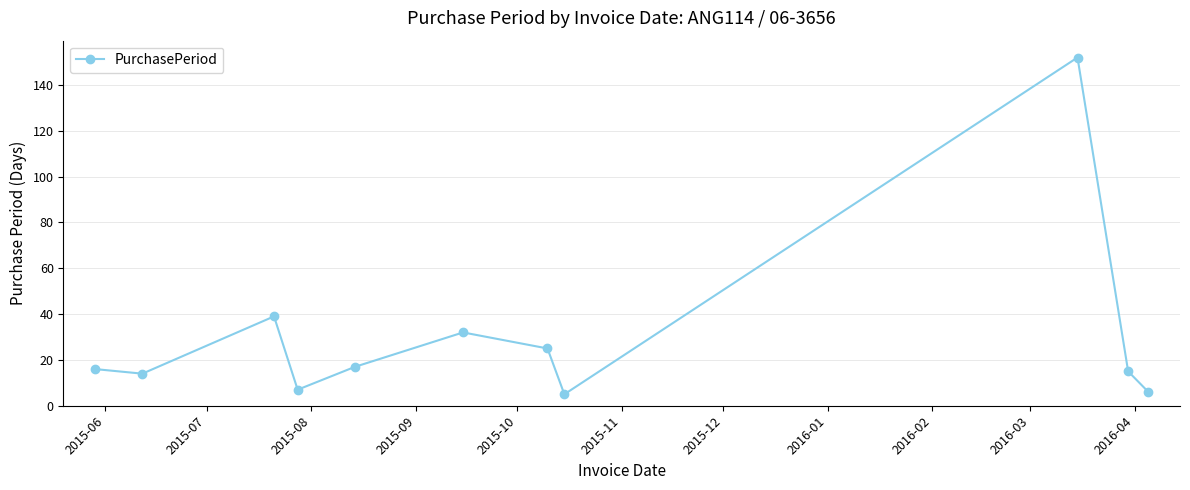

What is the greatest value displayed?

152